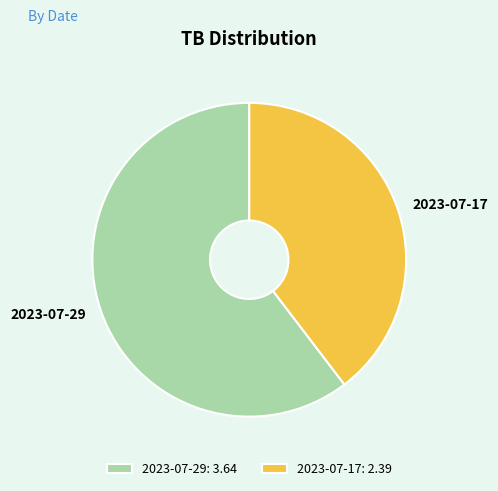

Which slice is the smallest?

2023-07-17